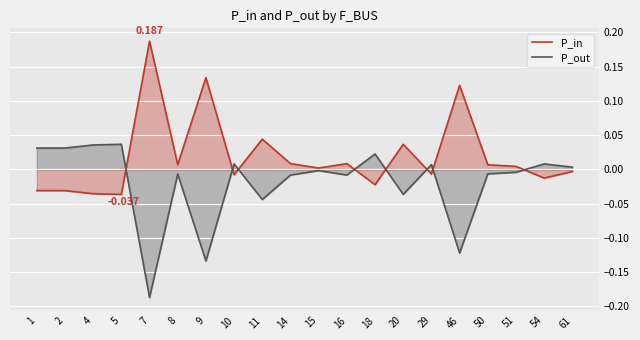

At which label does P_out first exceed 0?

1